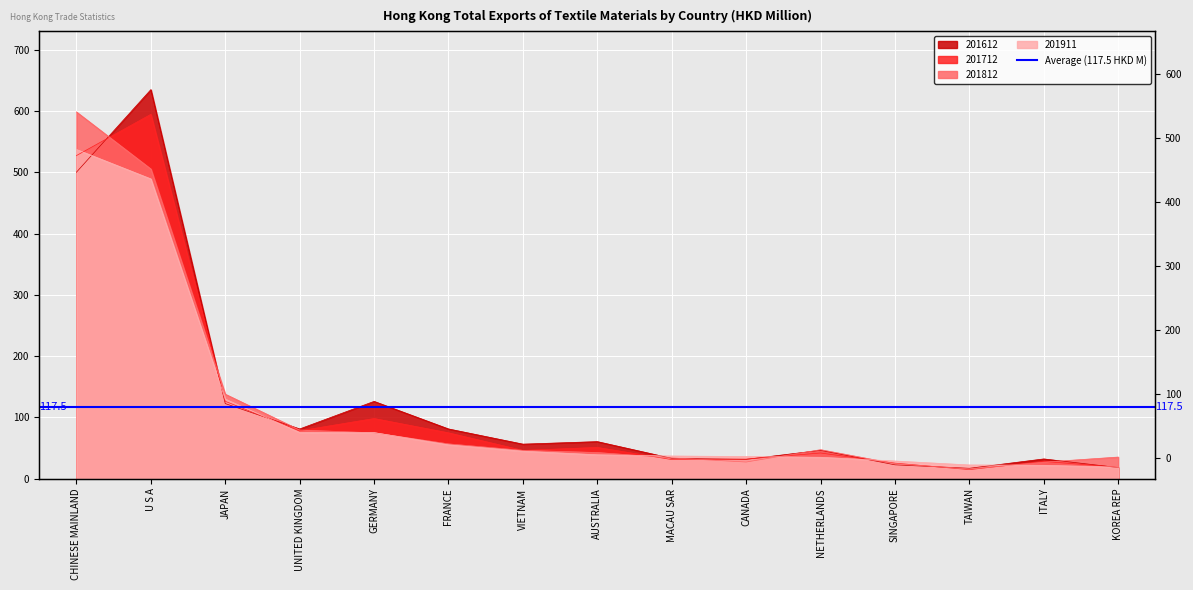

How many lines are shown in the chart?

4